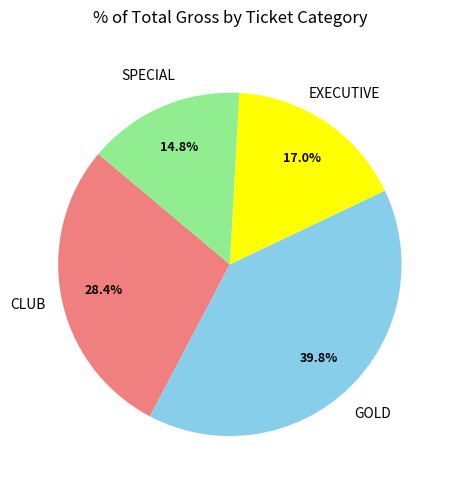

Does any single category account for the majority?

No